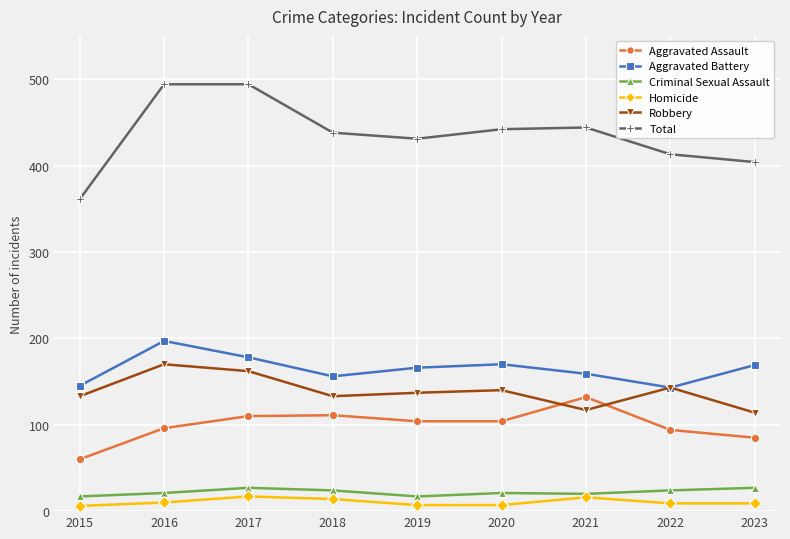

What is the sum of all Total values?

3921